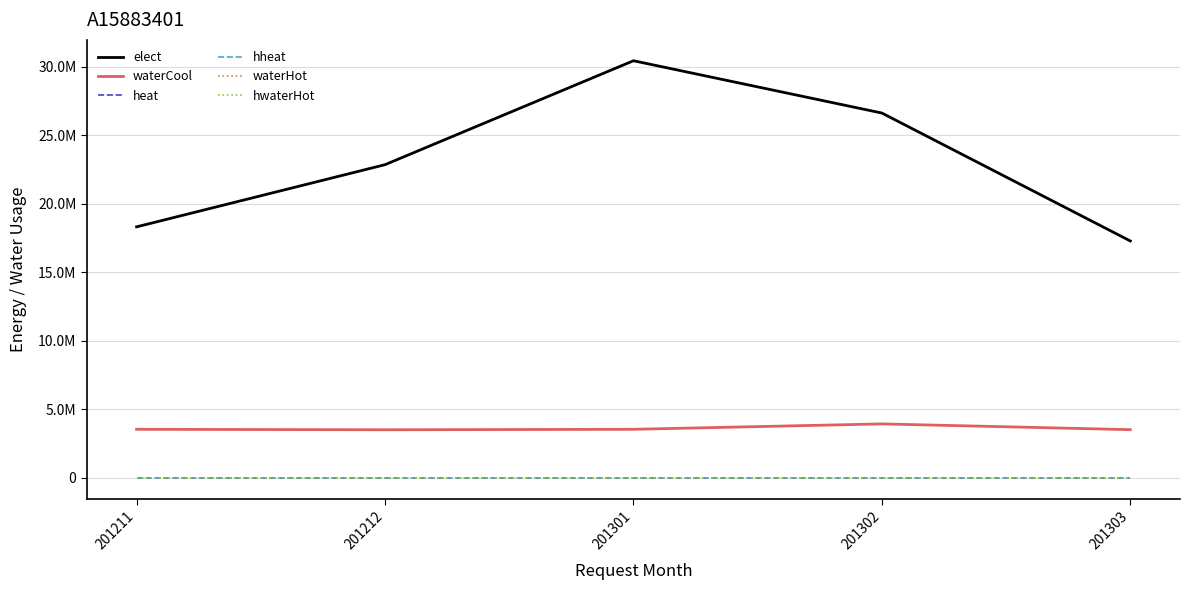

True or false: elect and hwaterHot cross at least once.

False